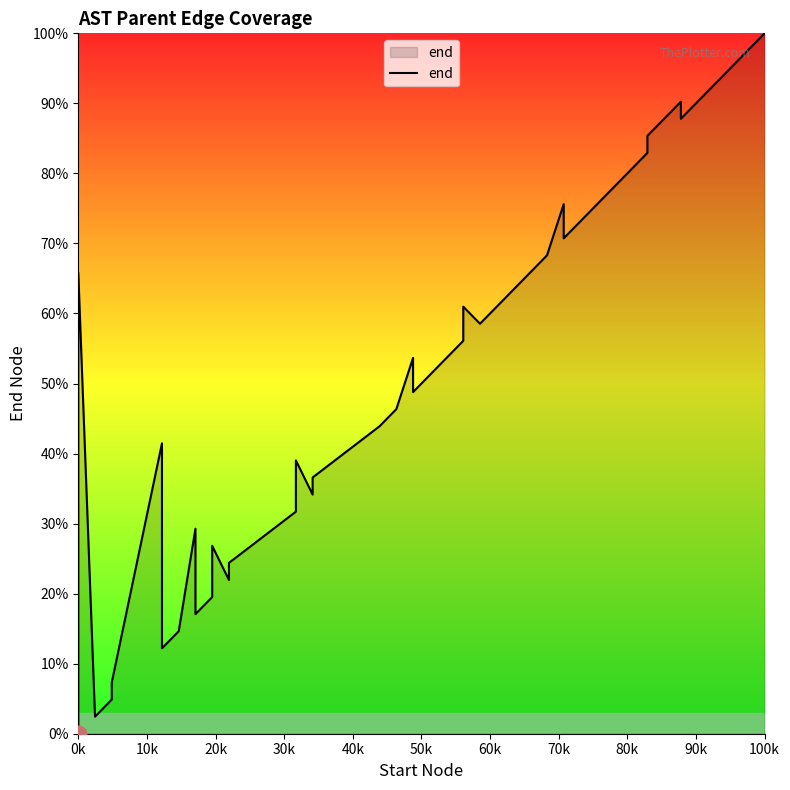

True or false: the data has more than 0 interior local peaks.

True